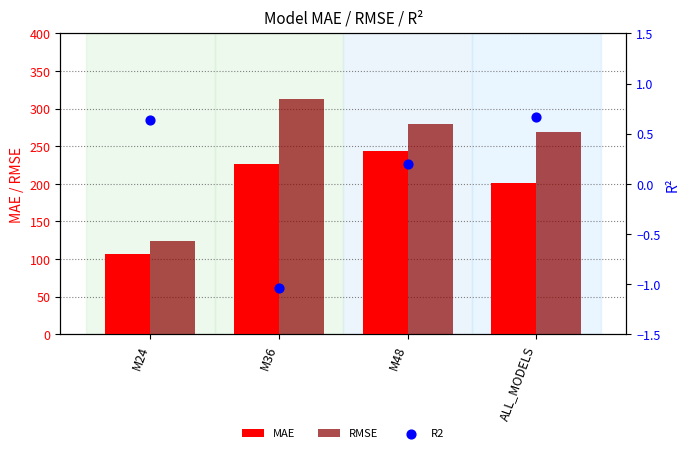

At which category is the sum across all series the highest?

M36